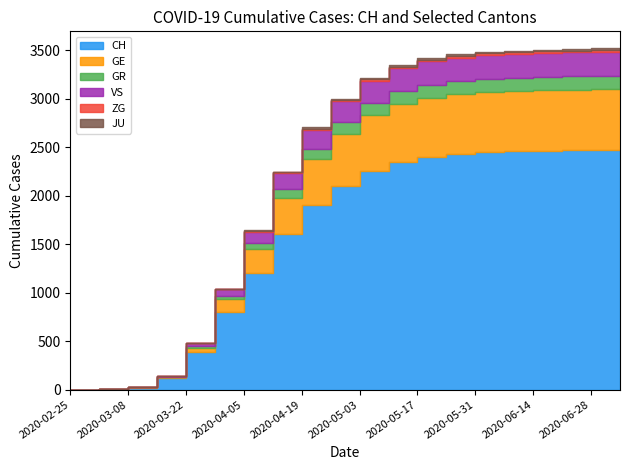

What position from the right is 2020-05-24?

7